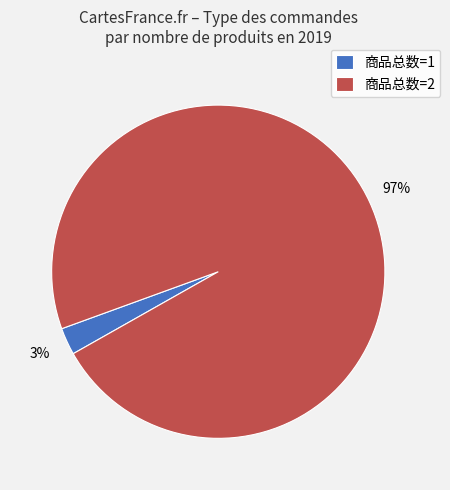

To the nearest percent, what is the combined percentage of 商品总数=1 and 商品总数=2?

100%